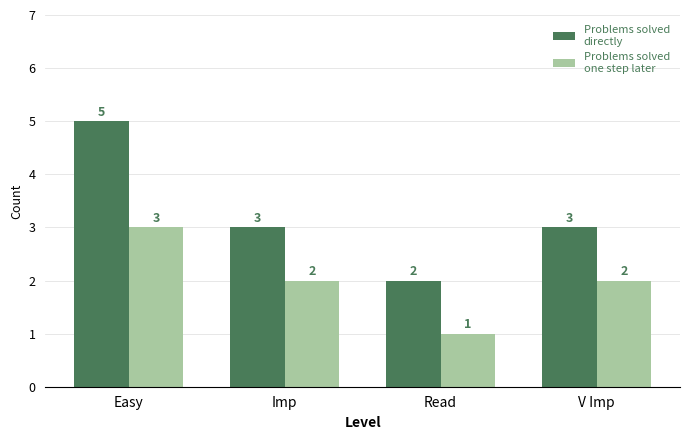

How many bars are there in total?

8